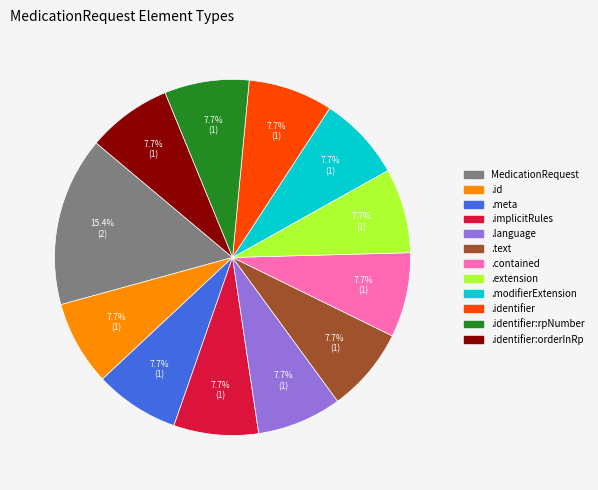

Is there any slice that represents more than half of the pie?

No